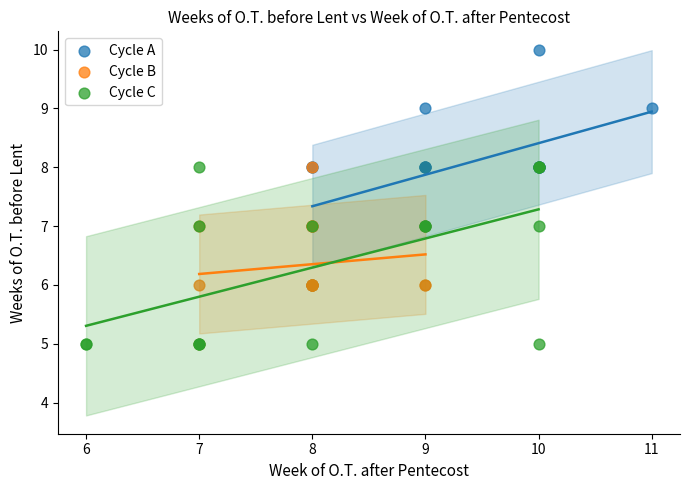

What are all the series names shown in the legend?

Cycle A, Cycle B, Cycle C